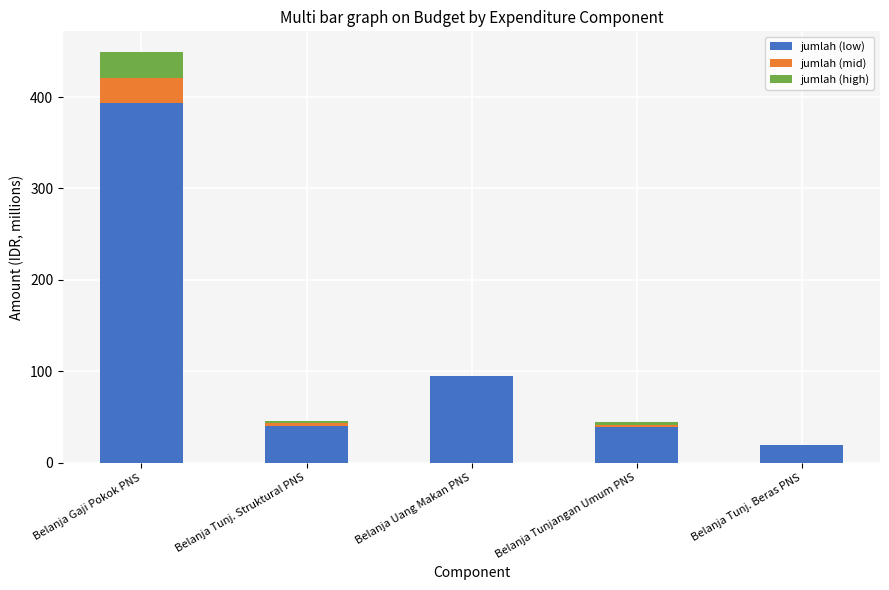

At which label does jumlah (low) reach its peak?

Belanja Gaji Pokok PNS